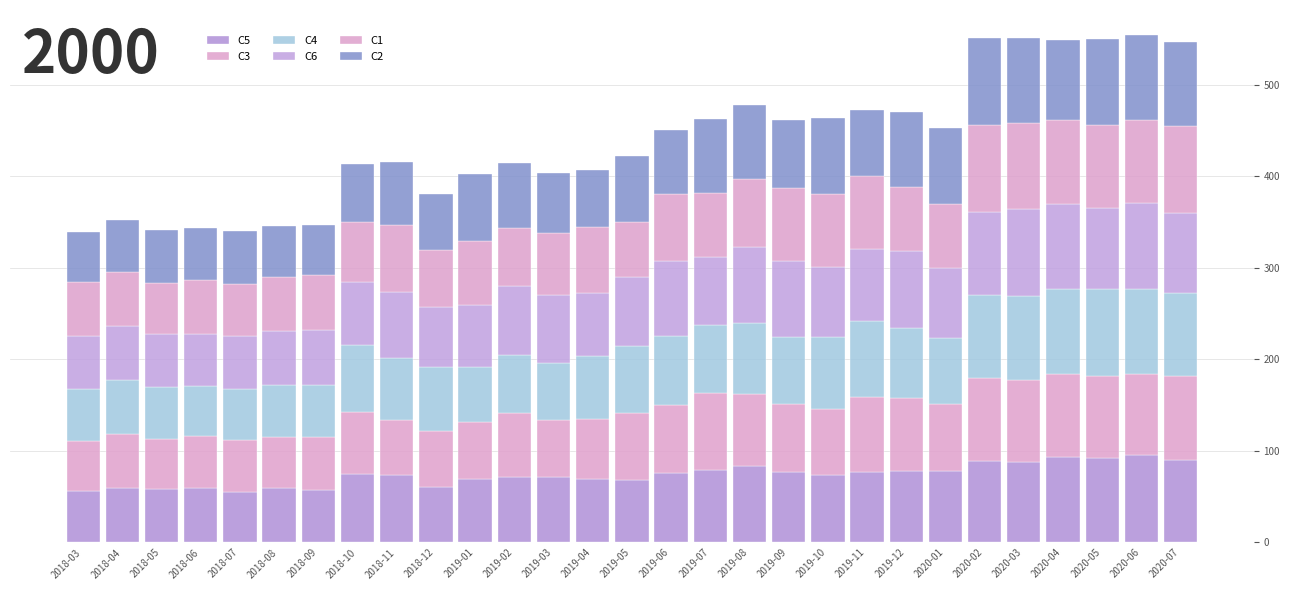

How many bars are there in total?

29